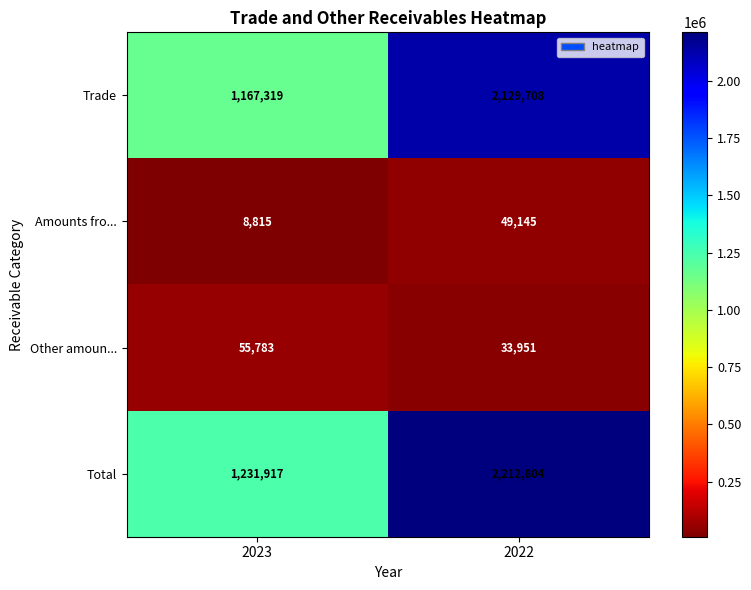

Between 2023 and 2022, which series saw the biggest shift?

Total